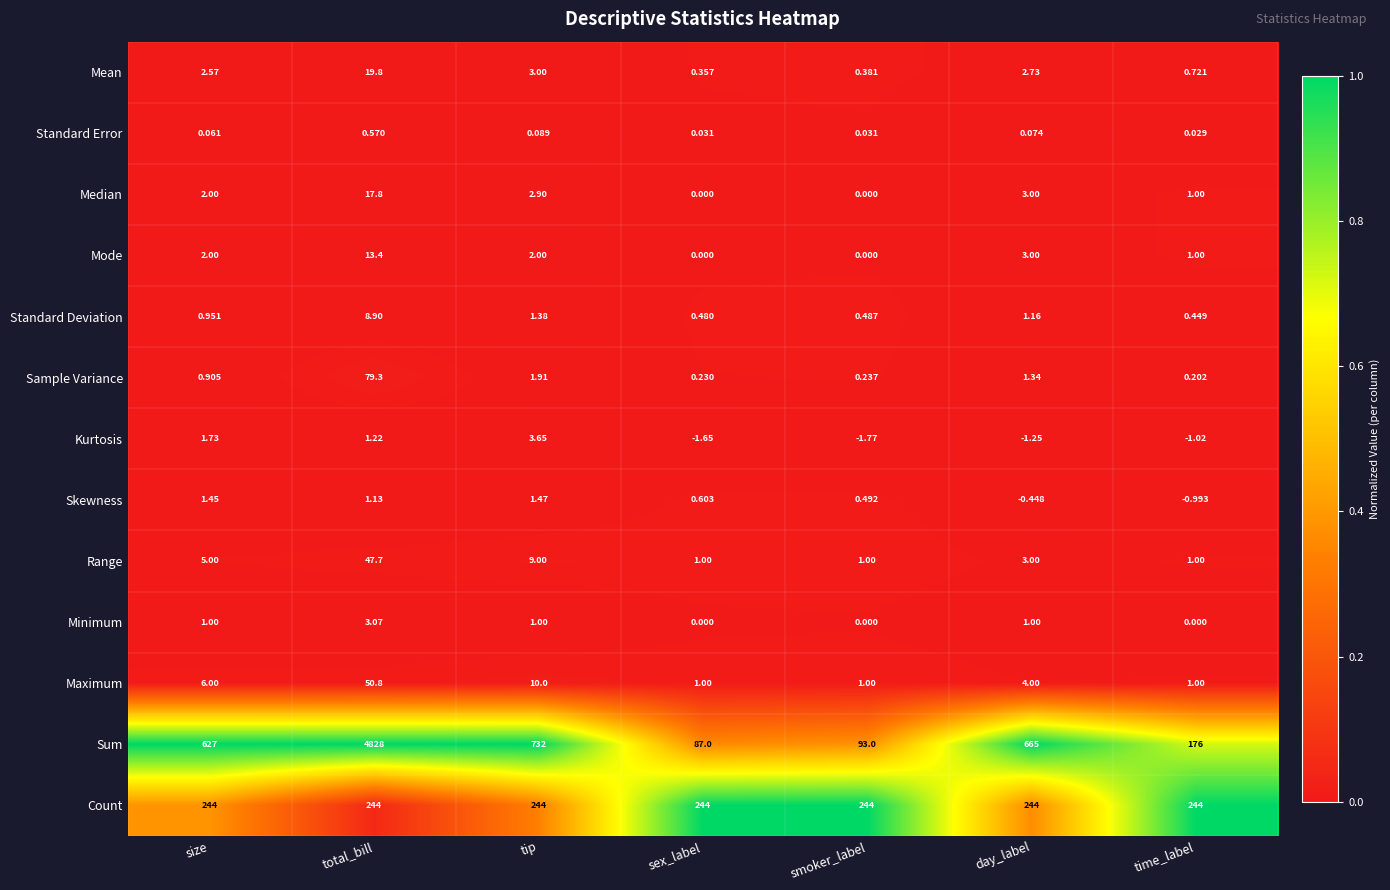

Which series has the widest spread of values?

Sum